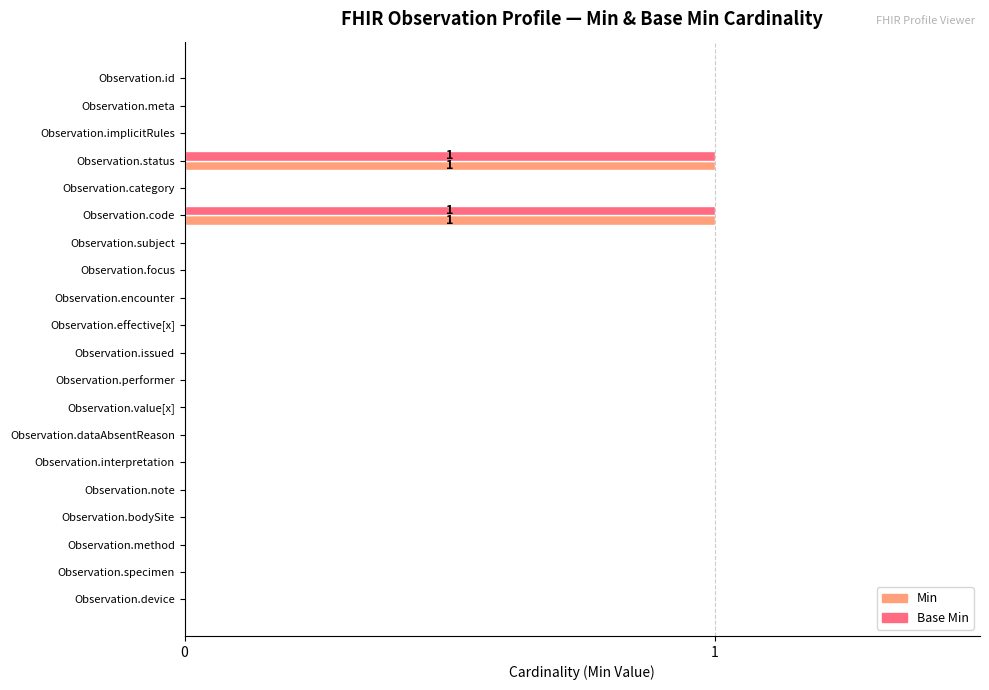

Count the number of categories in the chart.

20